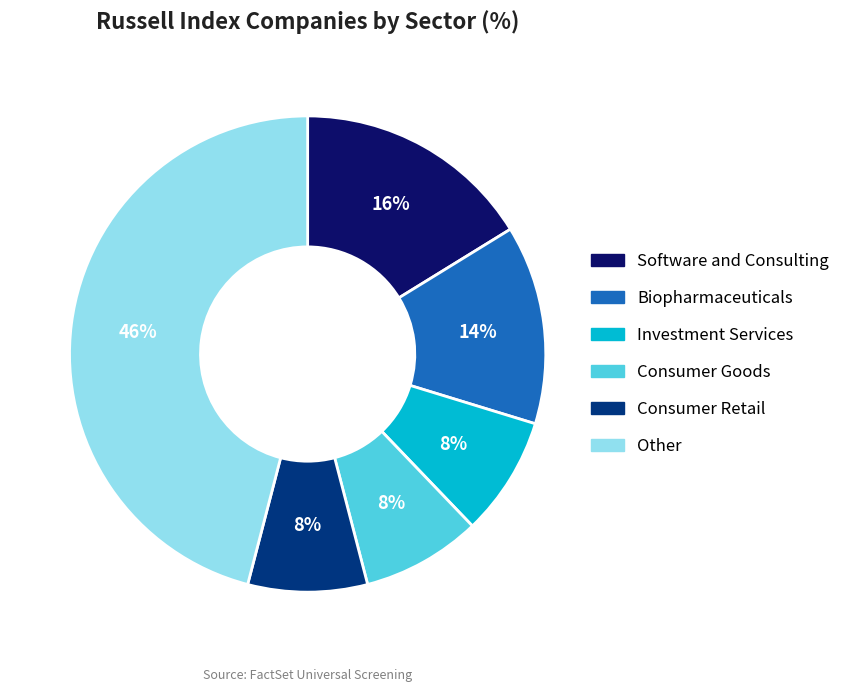

Is there a majority slice in this chart?

No